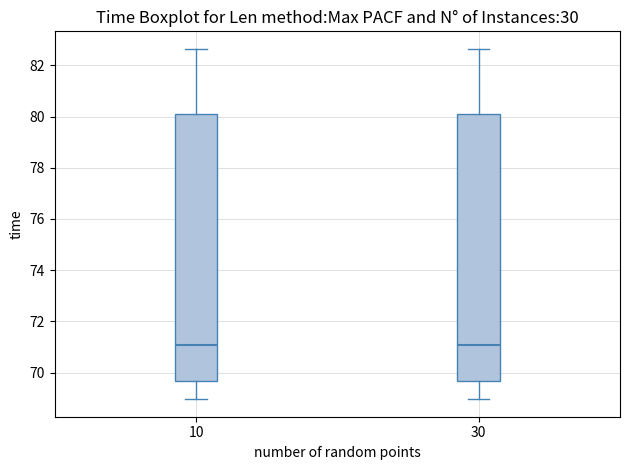

Reading left to right, transcribe this box plot: for each box, give where its median line is, the range the box spans, and where its two whiskers end, as read against the y-axis. The values are not printed on the chart, so give them approximately, as read against the axis.

10: median 71.0, box 69.6 to 80.0, whiskers 69.0 to 82.6
30: median 71.0, box 69.6 to 80.0, whiskers 69.0 to 82.6